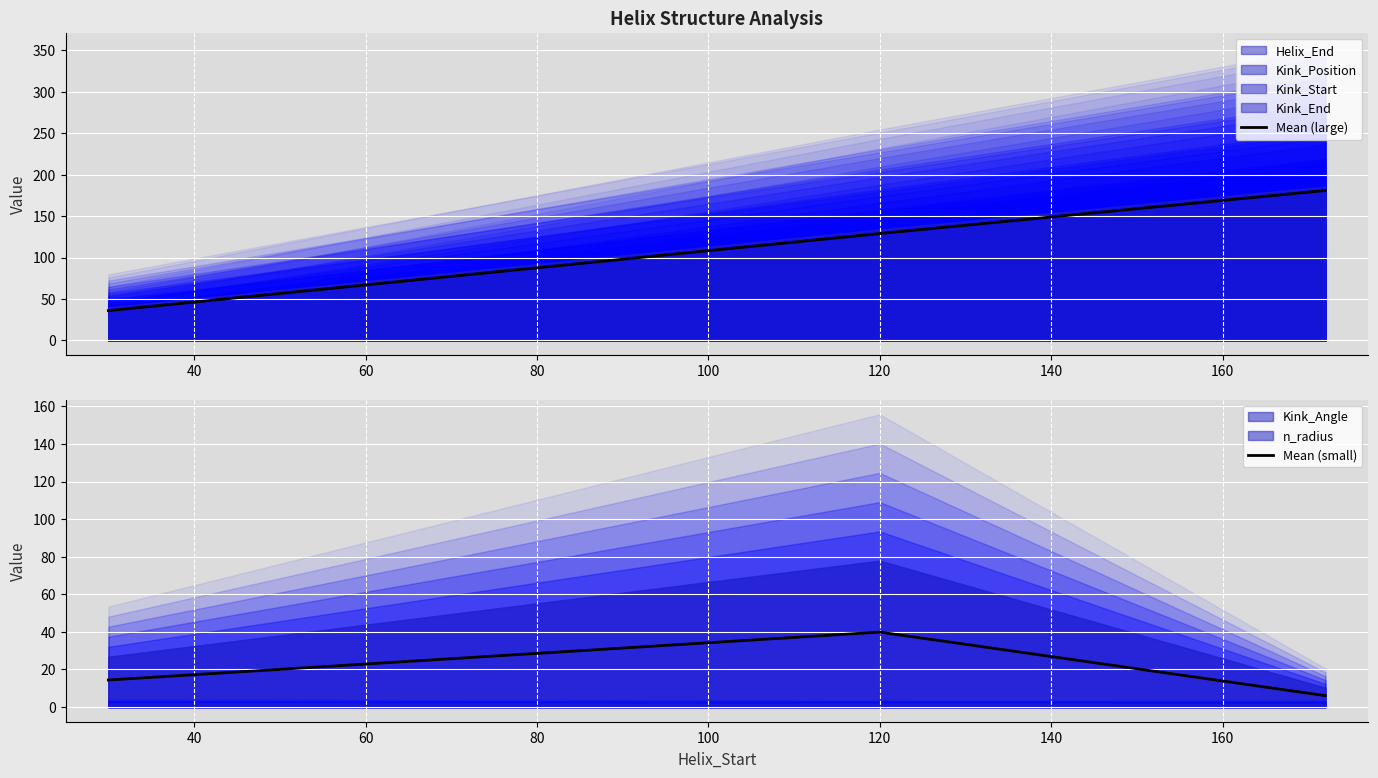

What is the minimum value for Mean (large)?

36